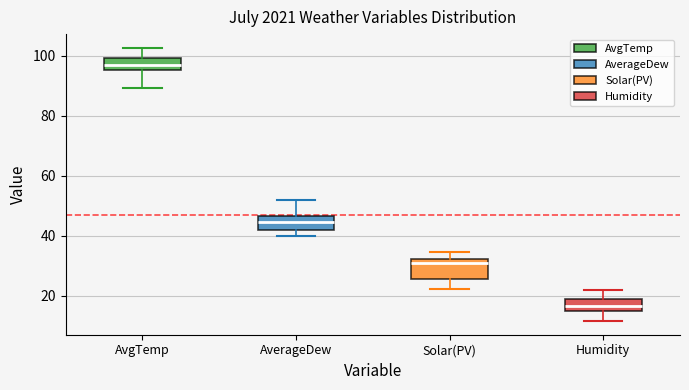

Where does the median line of the box for AvgTemp sit on the y-axis? The values are not printed on the chart, so give them approximately, as read against the axis.

98